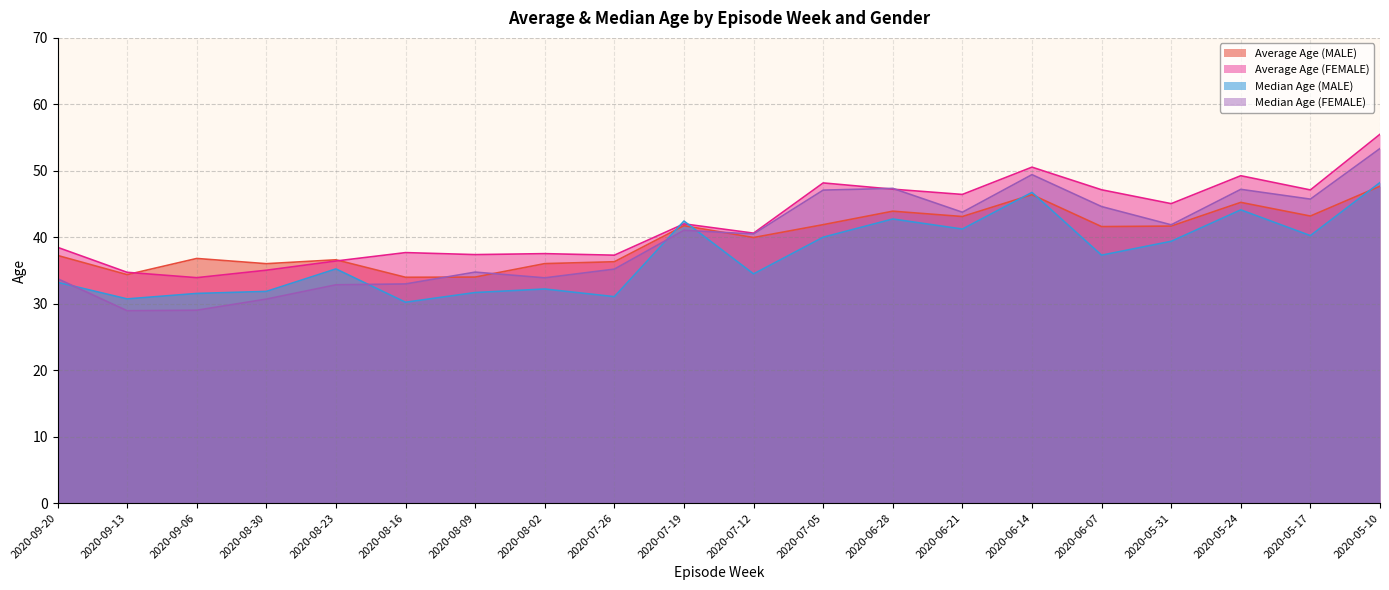

What are all the series names shown in the legend?

Average Age (MALE), Average Age (FEMALE), Median Age (MALE), Median Age (FEMALE)